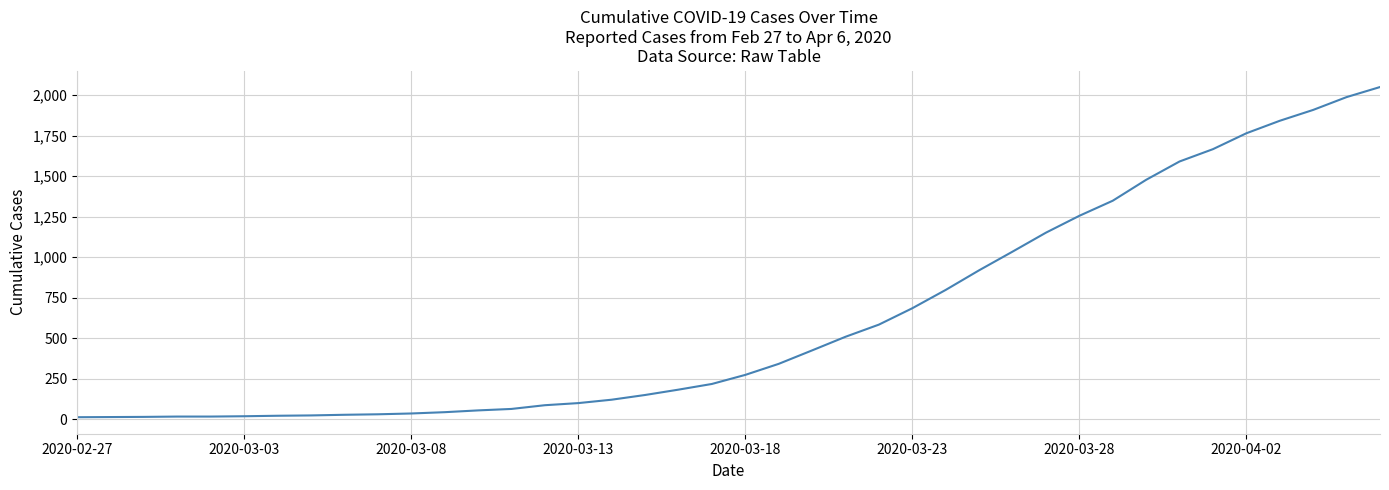

Is this an area chart (filled region under the line)?

No